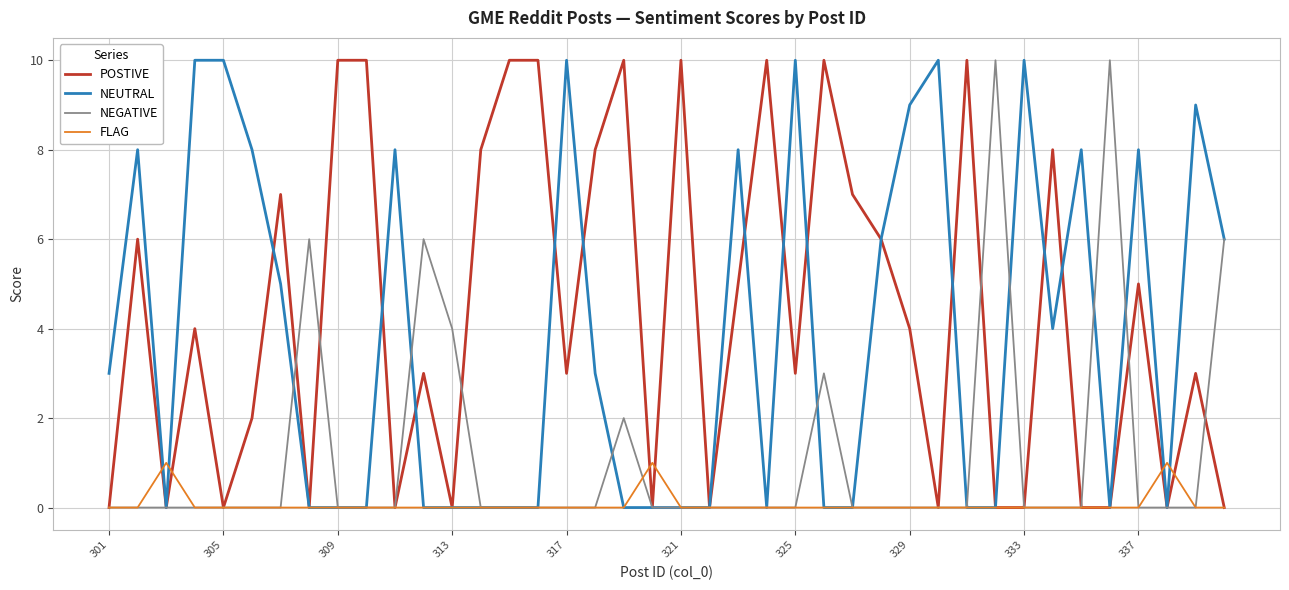

What is the greatest value displayed?

10